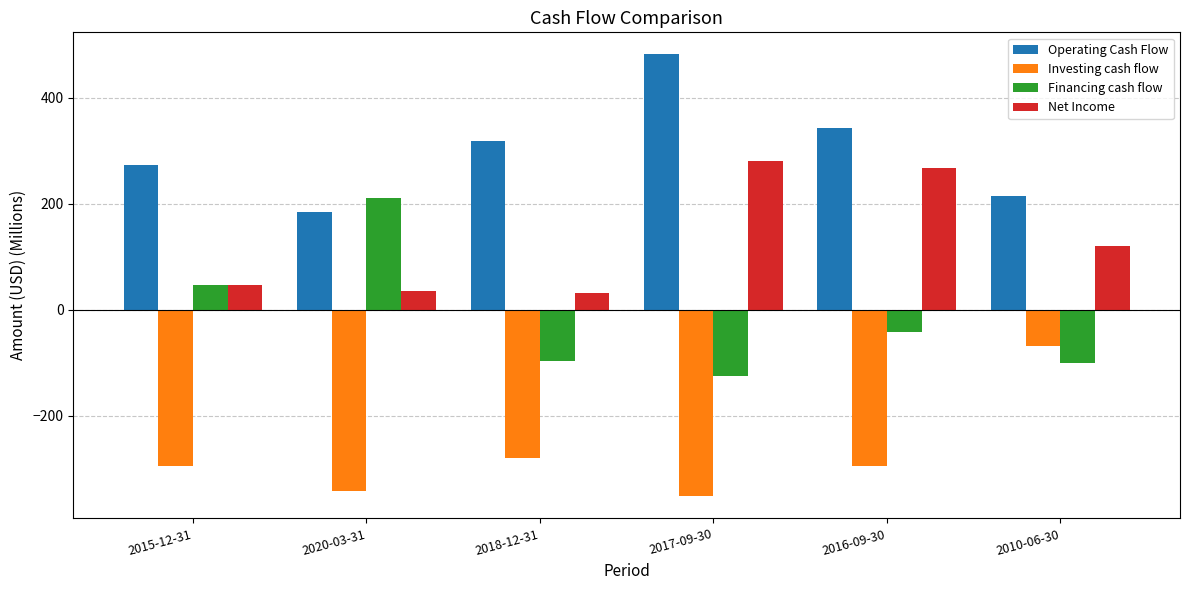

Rank the series at 2018-12-31 from highest to lowest value.

Operating Cash Flow, Net Income, Financing cash flow, Investing cash flow